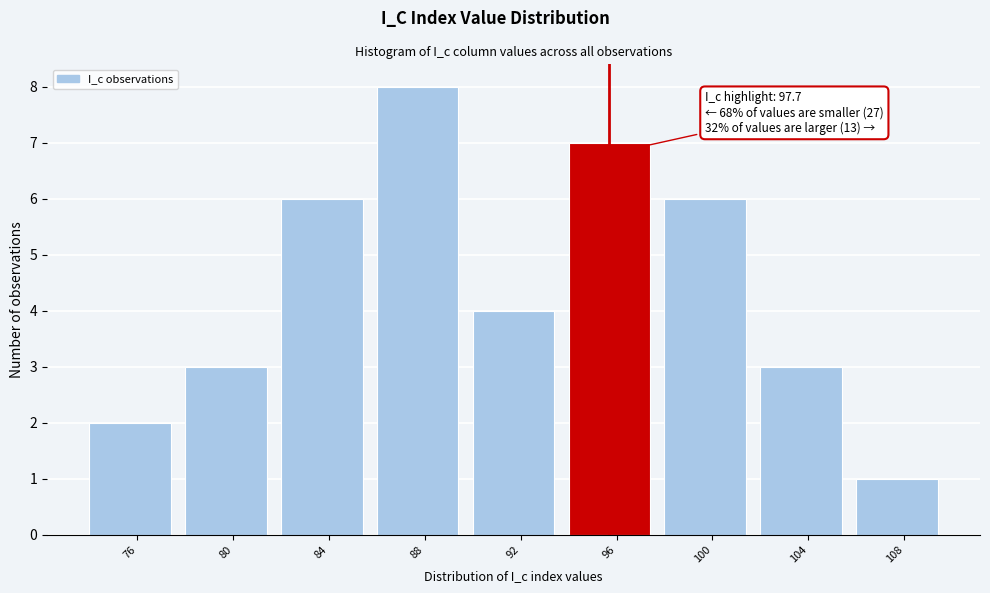

Reading left to right, what are all the values shown in this chart?

2	3	6	8	4	7	6	3	1